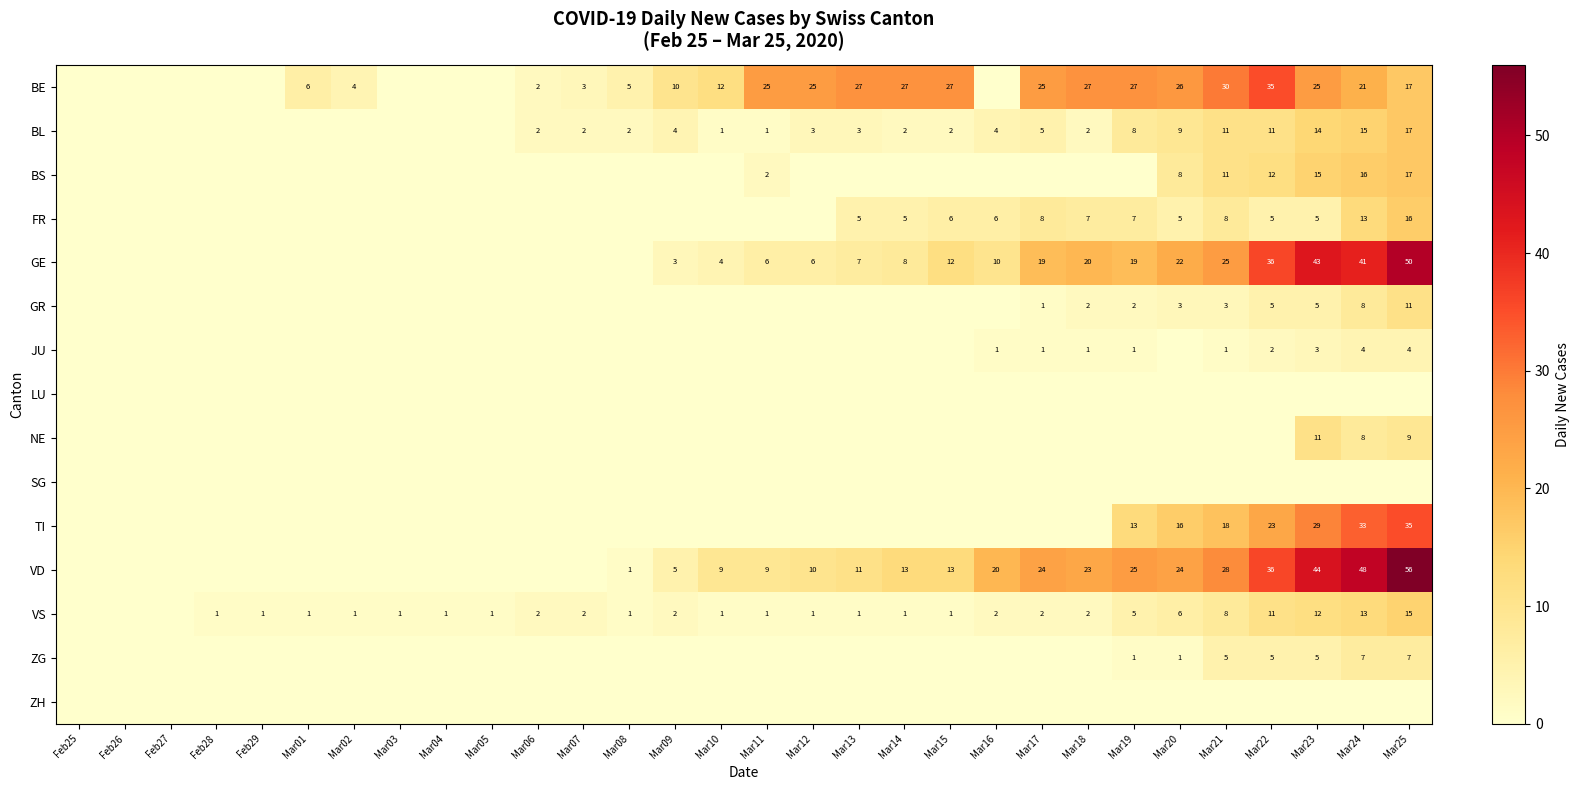

Is the value of VD at Mar20 greater than the value of FR at Mar24?

Yes